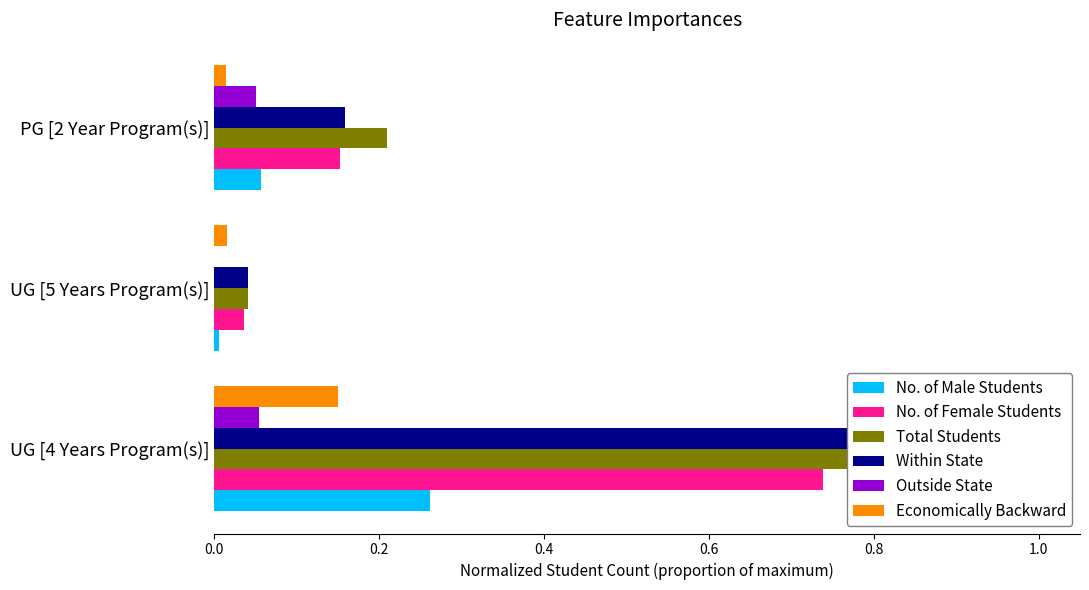

How many groups of bars are there?

3